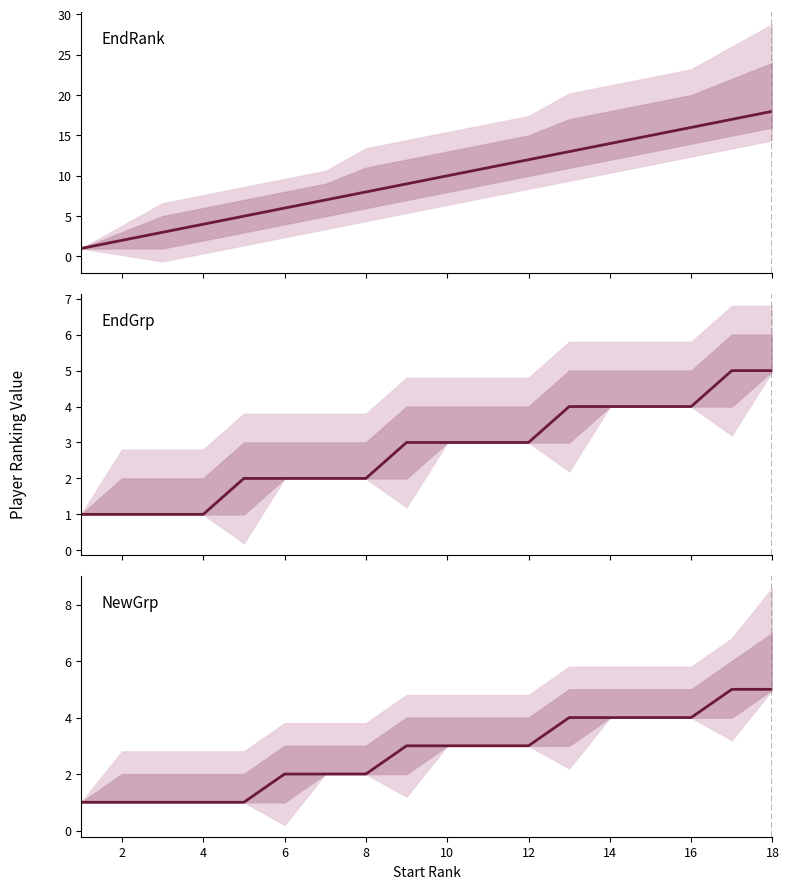

Count the NewGrp values in the range 1 to 4.

16